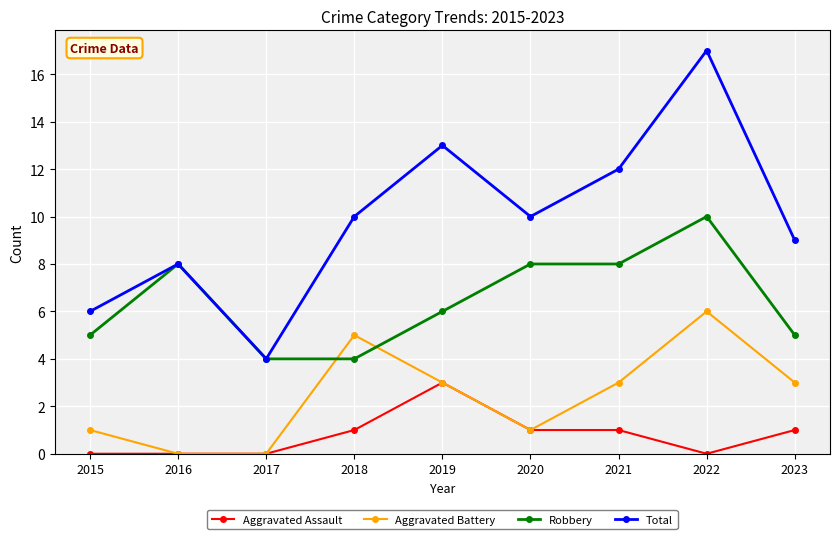

What is the approximate value of Robbery at 2023?

5